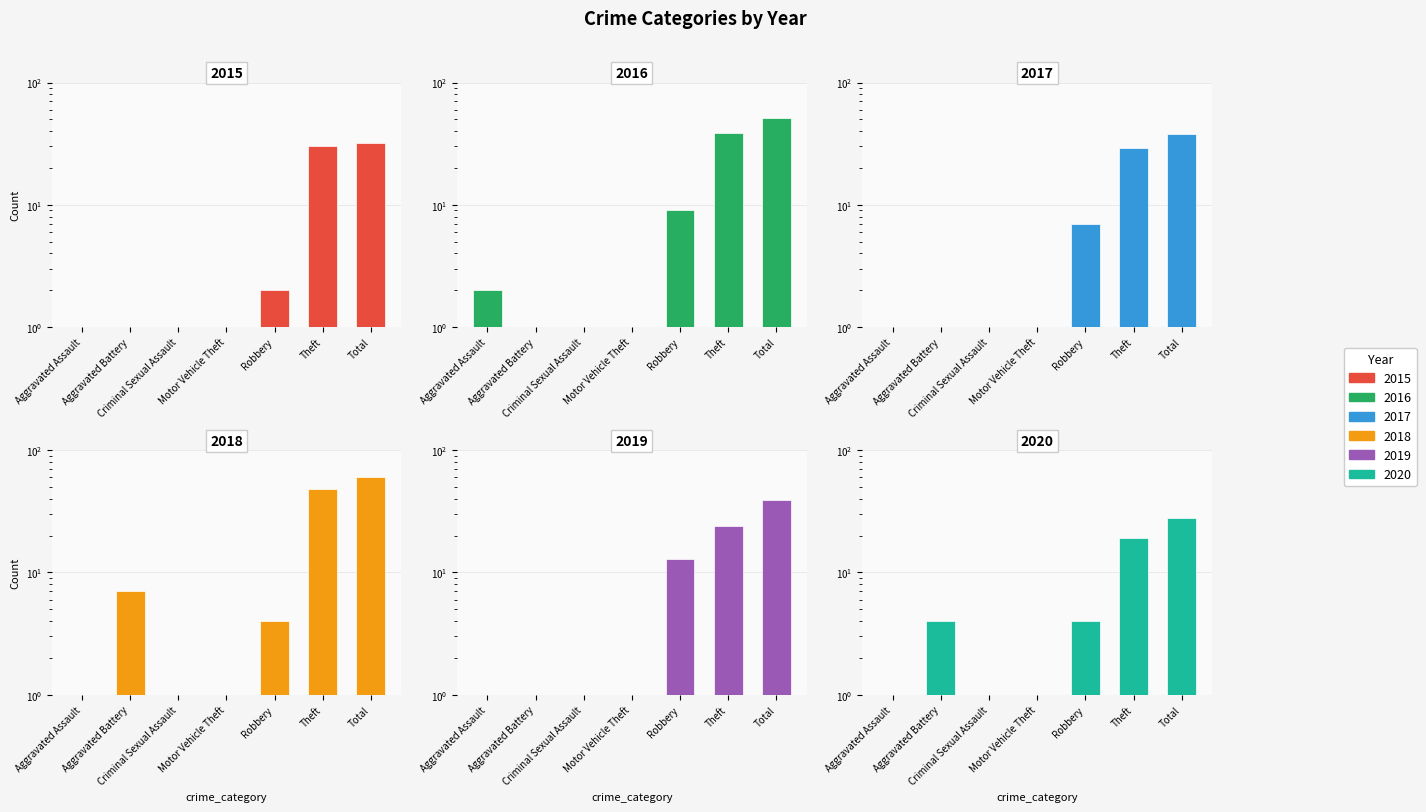

At which label does 2019 reach its peak?

Total